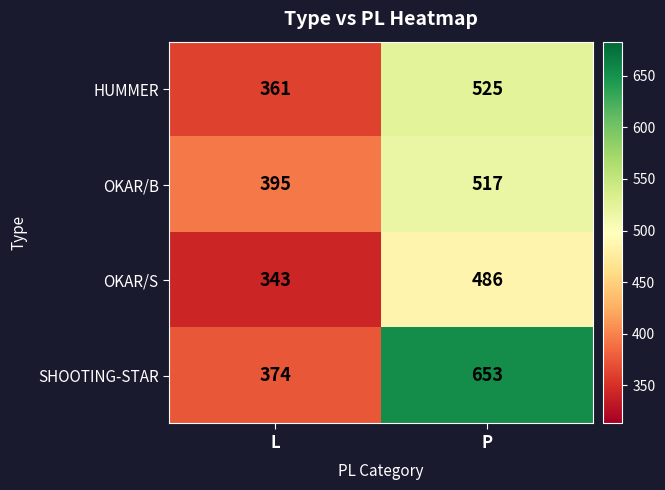

How many data points does each series have?

2